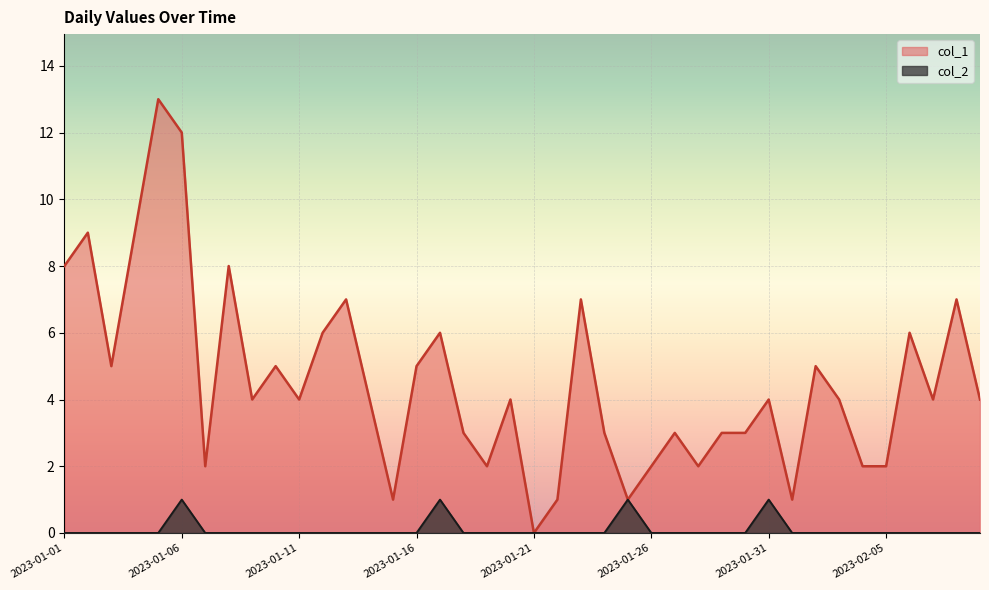

True or false: col_1 and col_2 intersect in this chart.

False